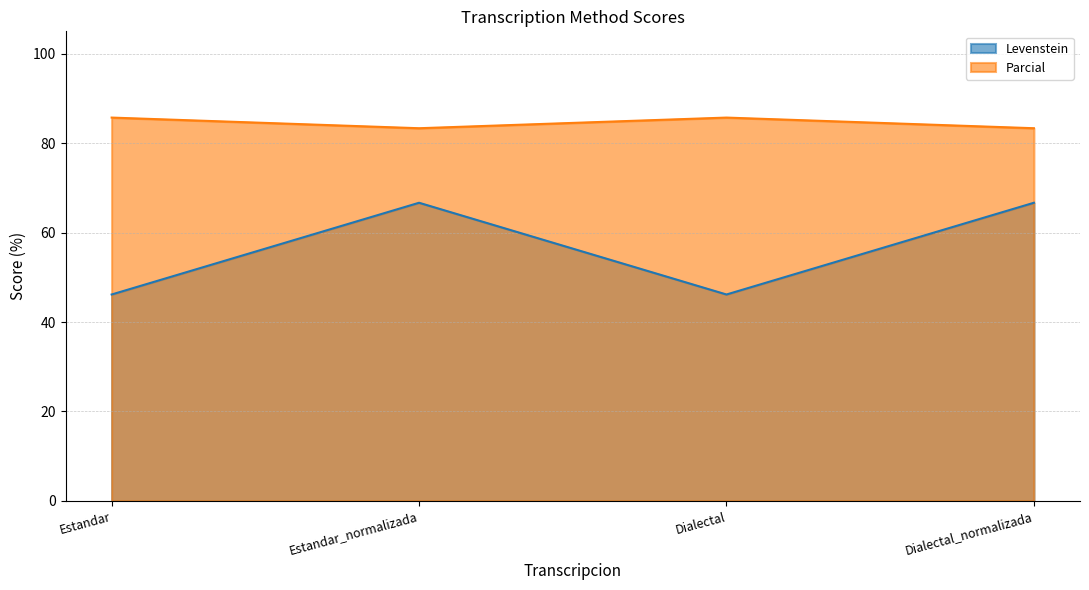

Reading right to left, what are all the values shown in this chart?

Levenstein: 66.7	46.2	66.7	46.2
Parcial: 83.3	85.7	83.3	85.7